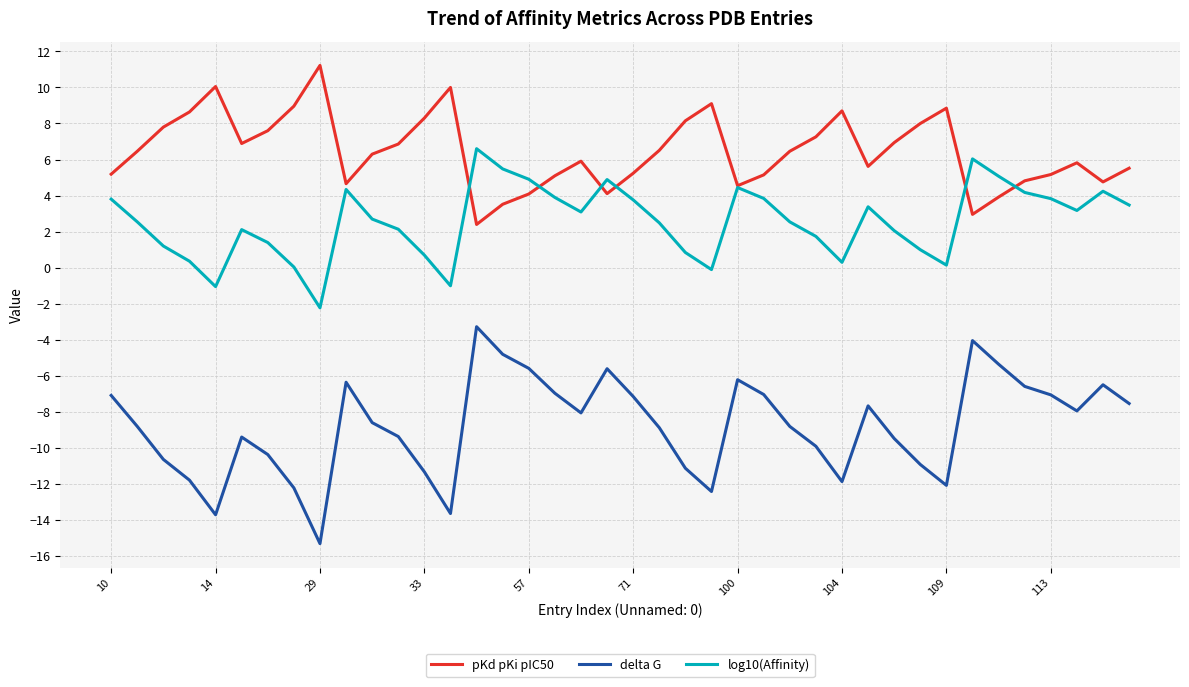

What is the minimum value shown in the chart?

-15.3